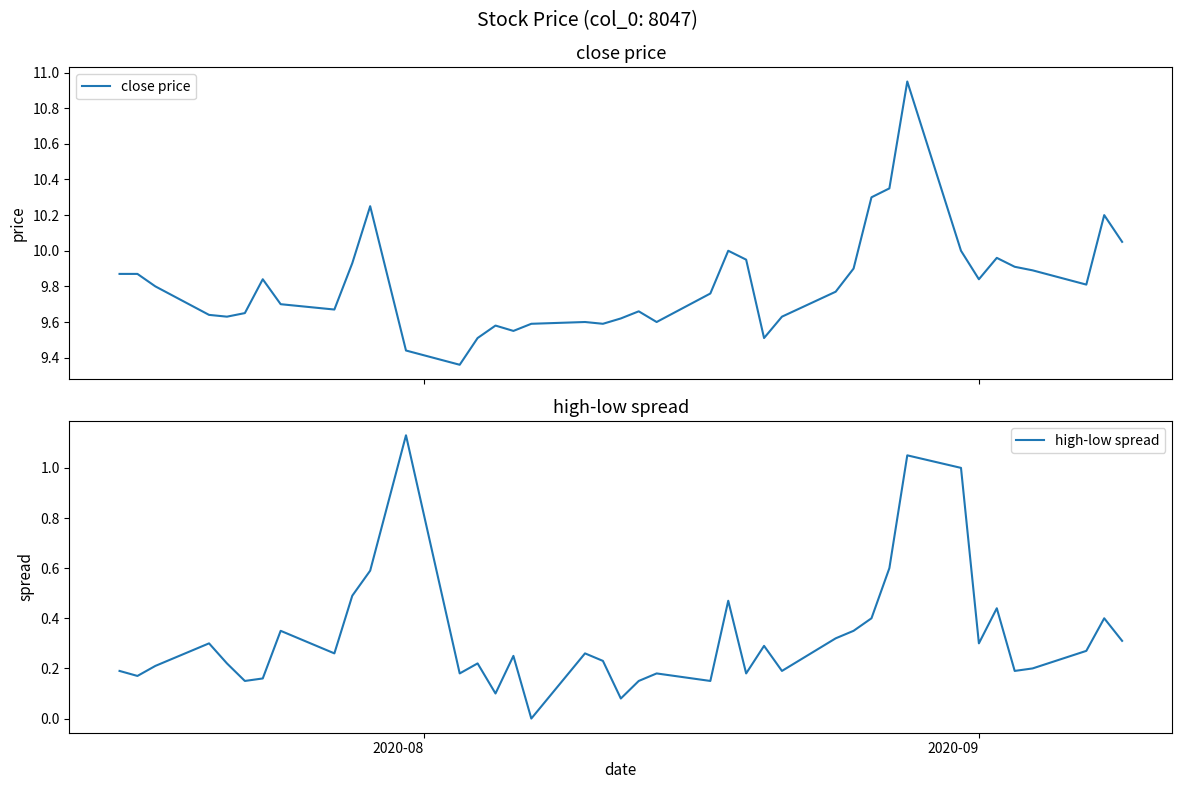

Does the chart display data point markers on the line(s)?

No